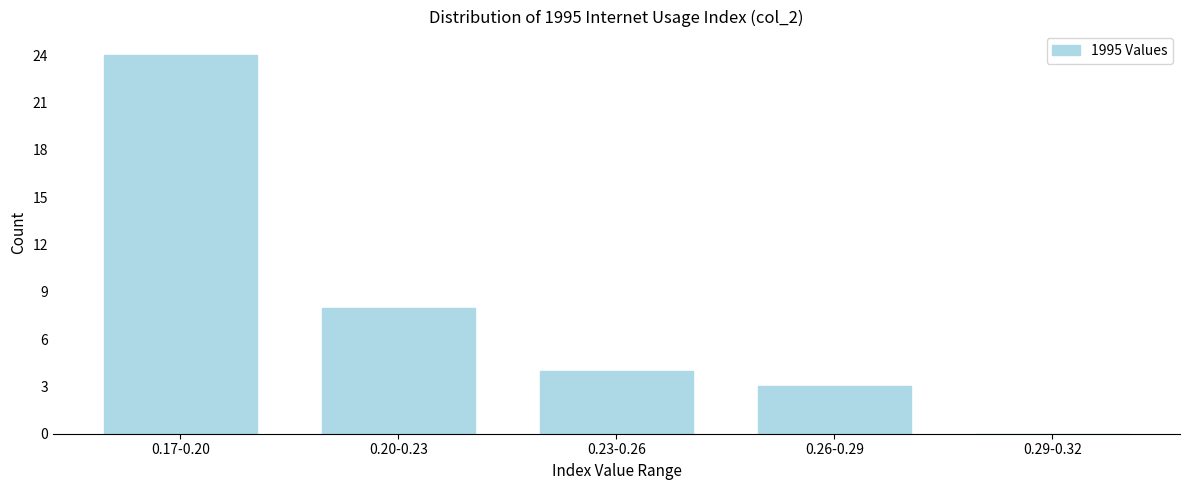

Reading right to left, transcribe all the data shown in this chart.

0.29-0.32=0	0.26-0.29=3	0.23-0.26=4	0.20-0.23=8	0.17-0.20=24